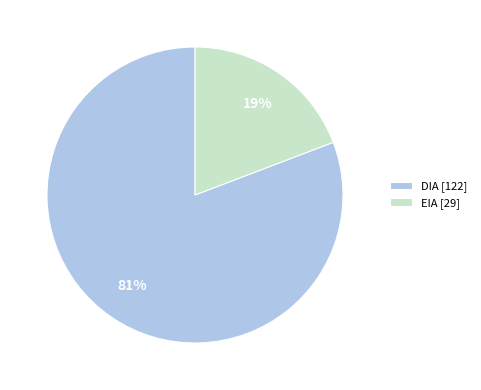

To the nearest percent, what portion does EIA represent?

19%